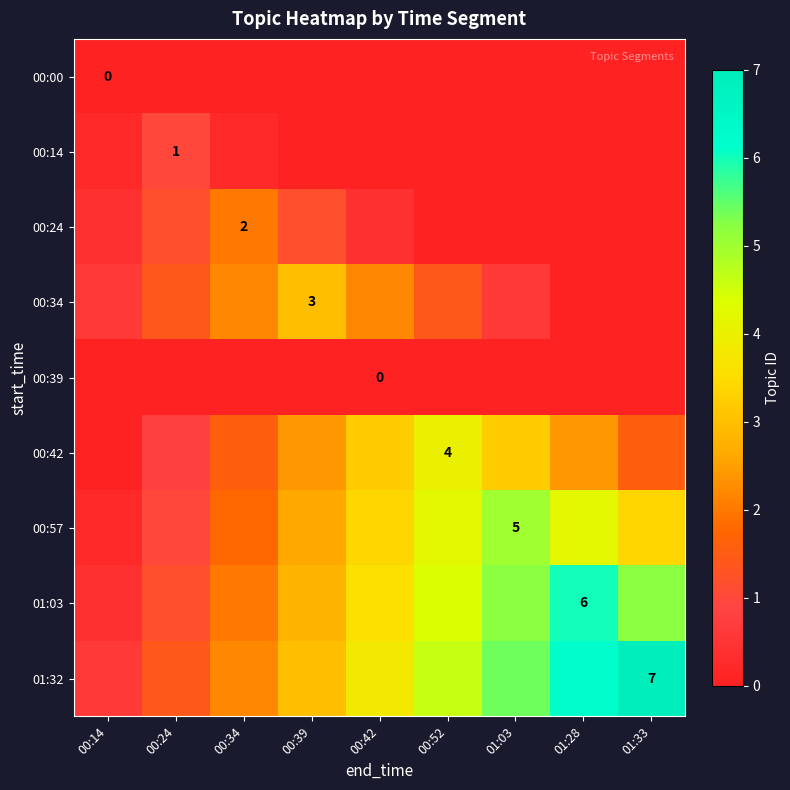

At how many categories does at least one series exceed 2?

7